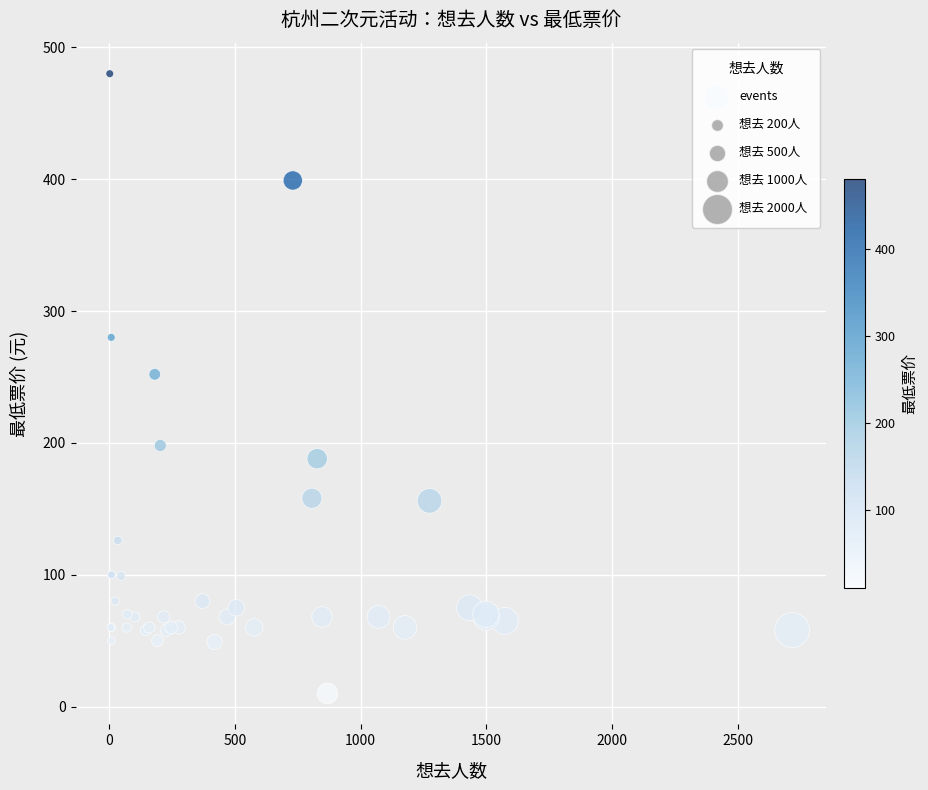

What Y value in the scatter plot is closest to 245?

252